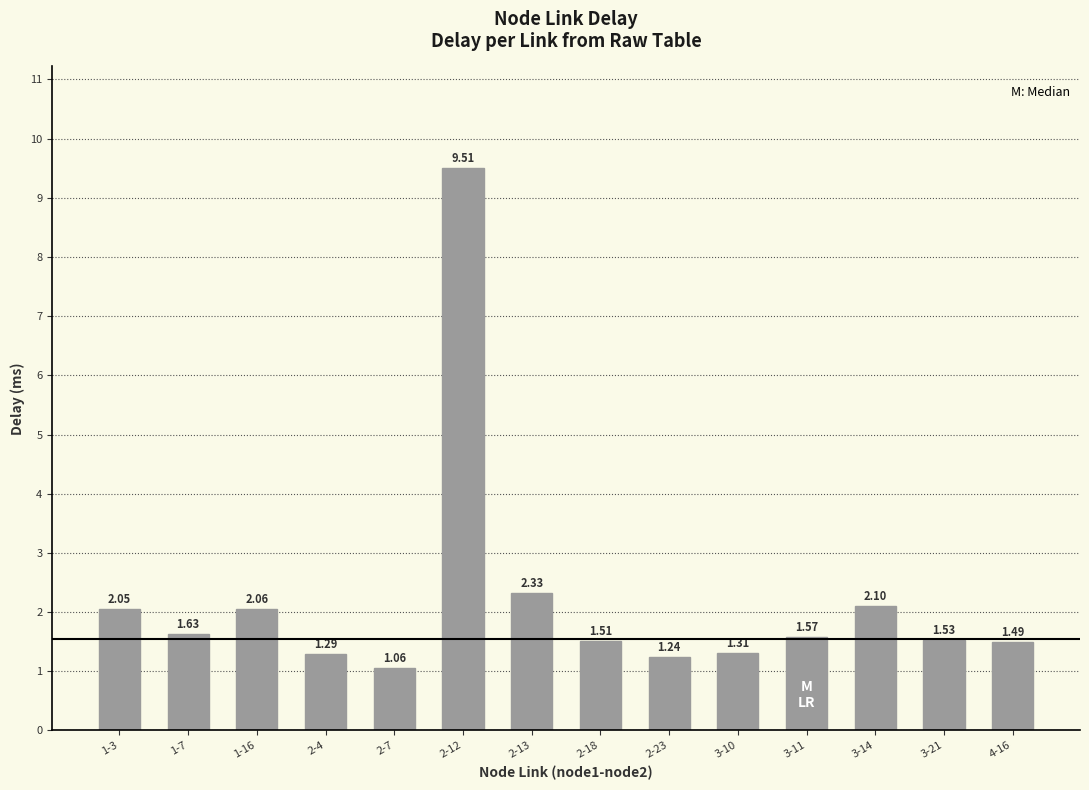

Which has a higher value, 1-7 or 2-23?

1-7